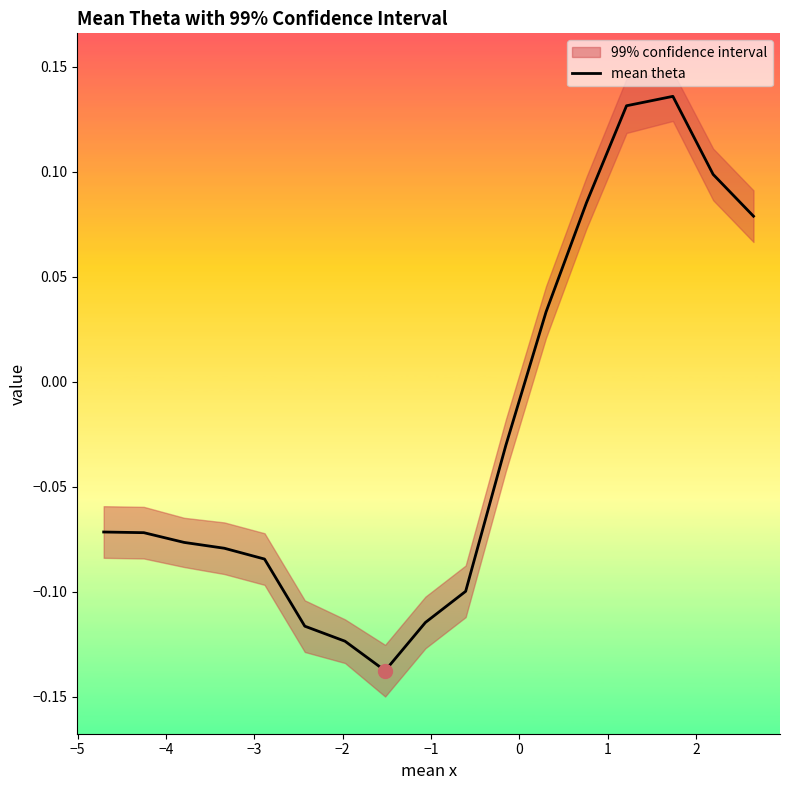

How many interior local peaks (higher than both neighbors) does the data have?

1